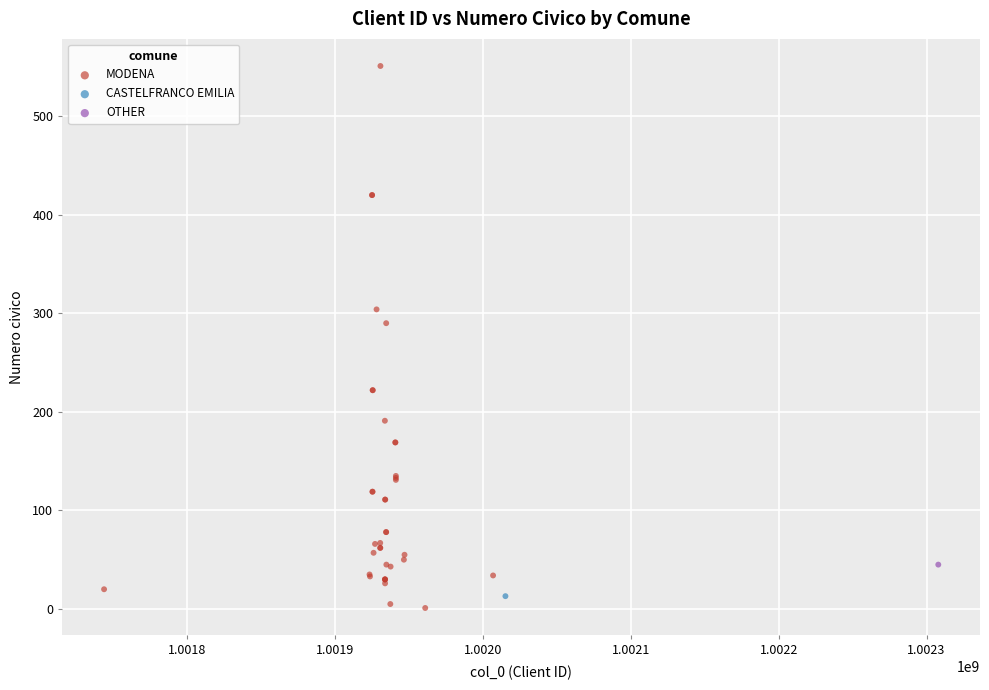

What are all the series names shown in the legend?

MODENA, CASTELFRANCO EMILIA, OTHER